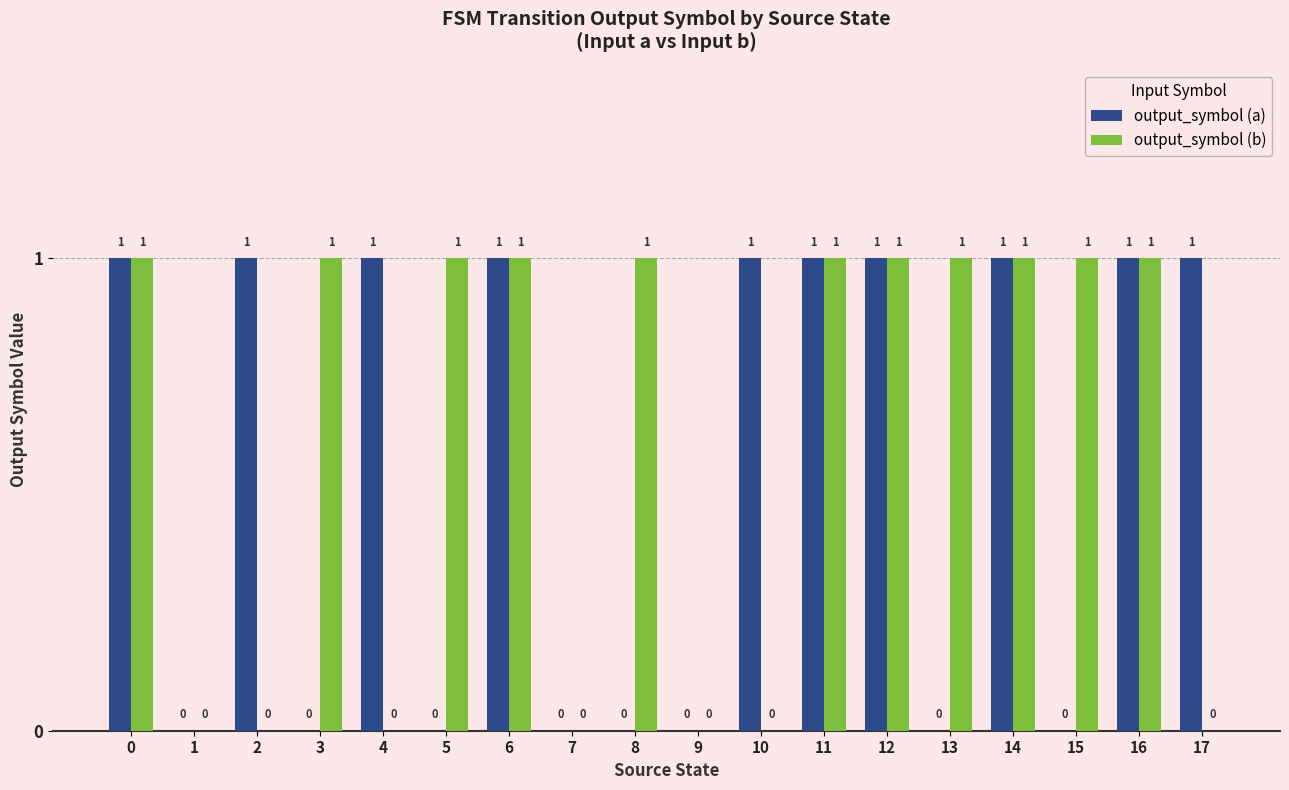

Which series changed the most between 16 and 17?

output_symbol (b)